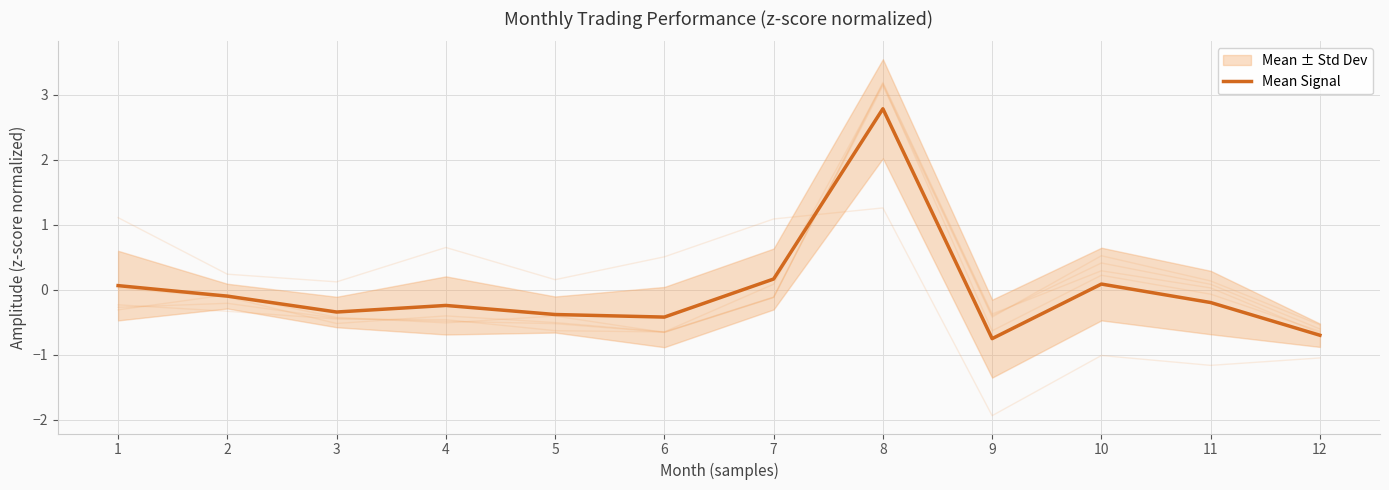

What is the change in value from 2 to 10?

+0.2